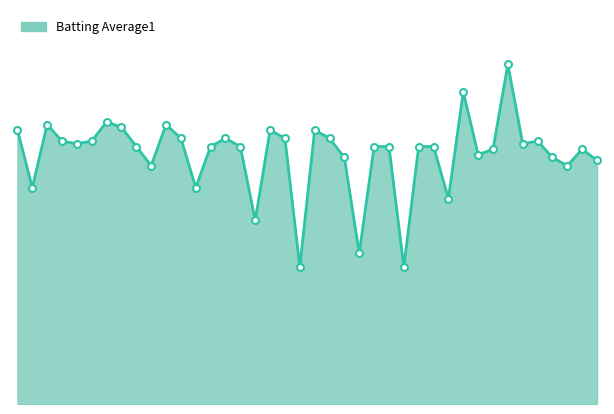

How many lines are shown in the chart?

1